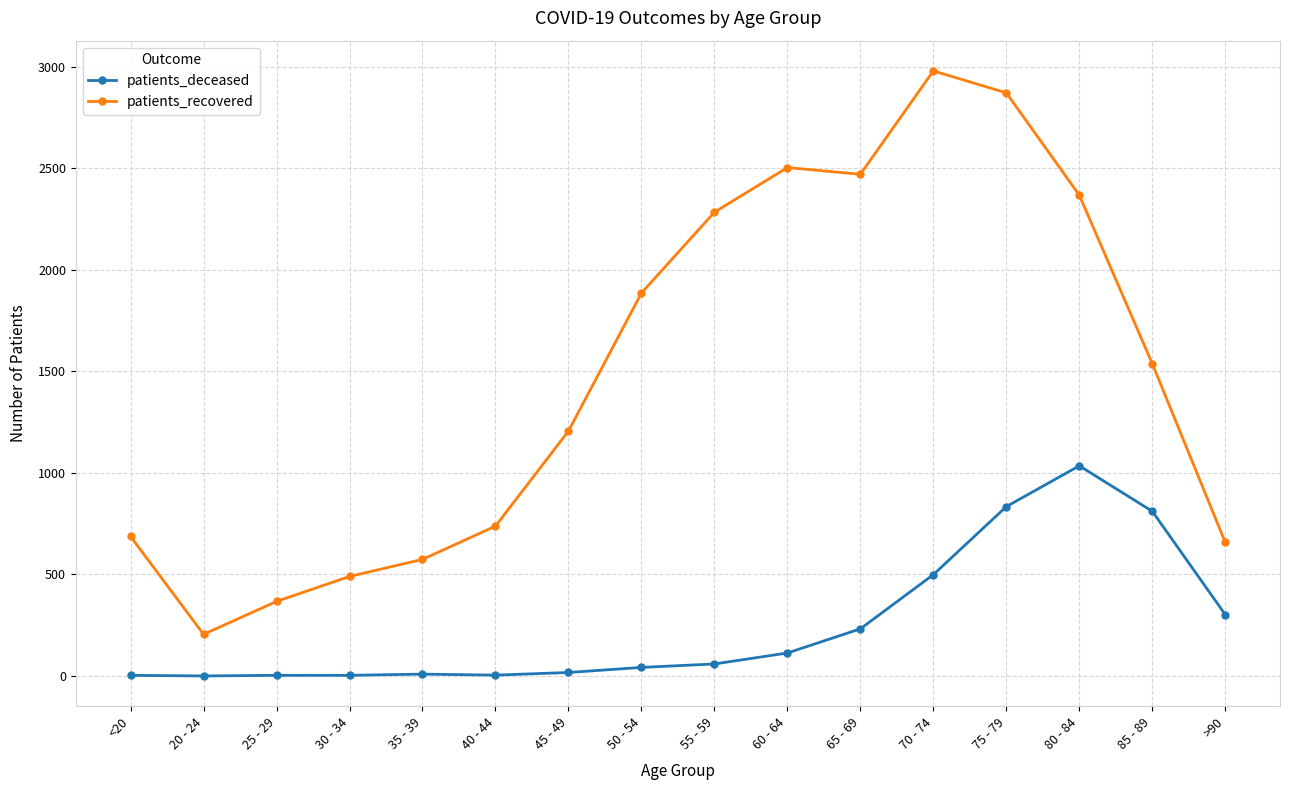

Rank the series by their average value, from highest to lowest.

patients_recovered, patients_deceased